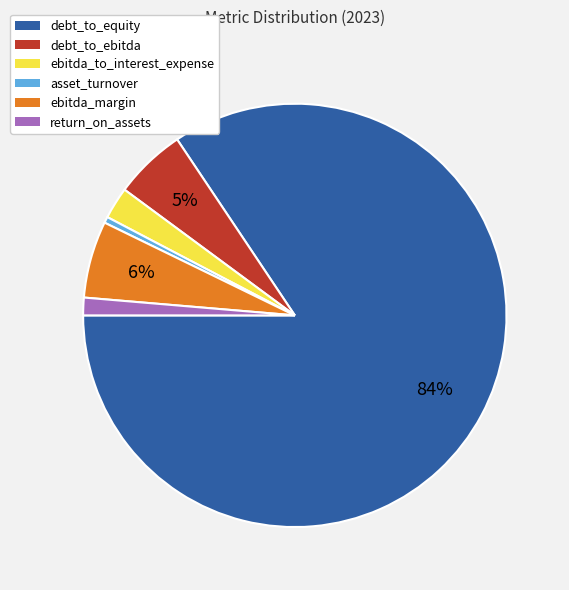

Count the number of slices in the pie.

6